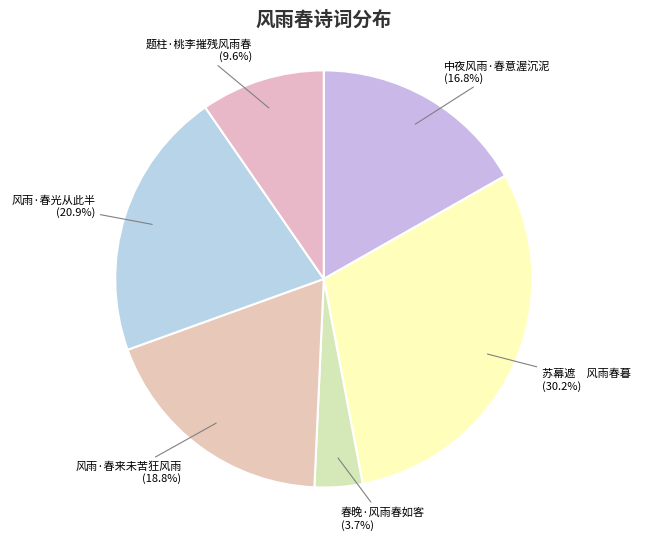

To the nearest percent, what portion does 风雨·春来未苦狂风雨 represent?

19%